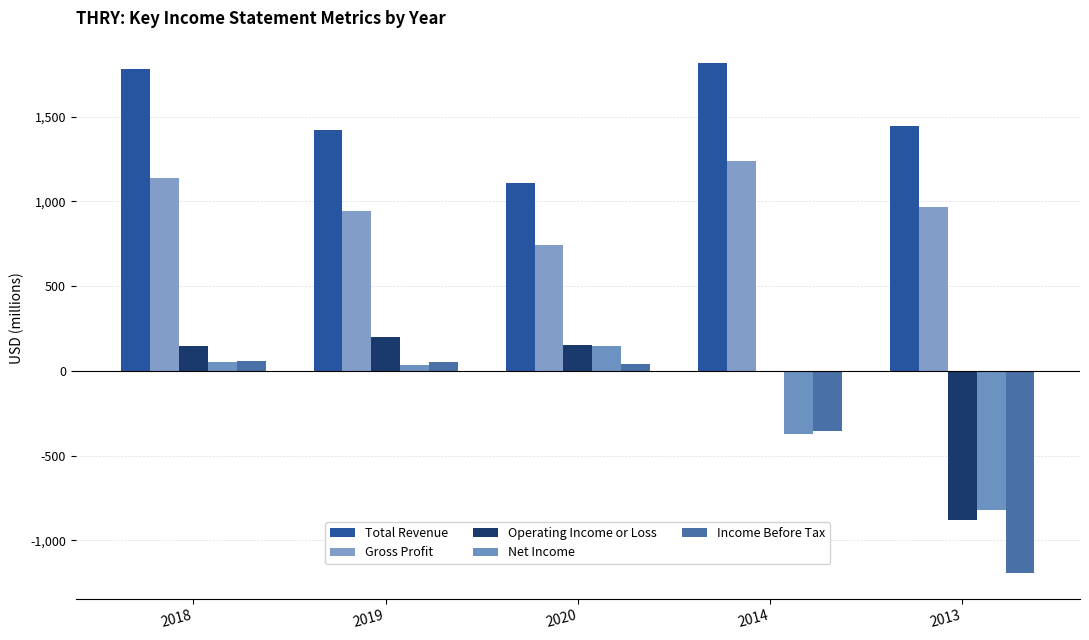

The Total Revenue series shows 1784.4 at 2018. True or false?

True